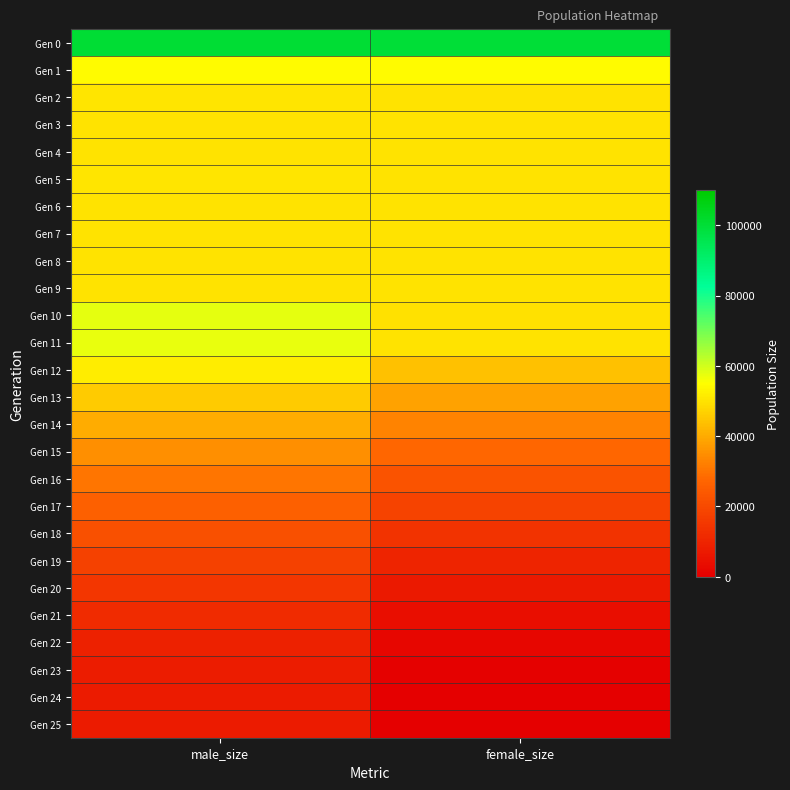

Reading left to right, list all the values displayed in this chart.

Gen 0: male_size=100175	female_size=99995
Gen 1: male_size=54408	female_size=54412
Gen 2: male_size=50498	female_size=50250
Gen 3: male_size=50207	female_size=50193
Gen 4: male_size=49861	female_size=50264
Gen 5: male_size=50376	female_size=50085
Gen 6: male_size=49935	female_size=50170
Gen 7: male_size=49975	female_size=50031
Gen 8: male_size=50051	female_size=50039
Gen 9: male_size=49917	female_size=50129
Gen 10: male_size=57830	female_size=49764
Gen 11: male_size=57566	female_size=50119
Gen 12: male_size=51956	female_size=43888
Gen 13: male_size=45863	female_size=38274
Gen 14: male_size=40242	female_size=32749
Gen 15: male_size=35035	female_size=27666
Gen 16: male_size=30258	female_size=22674
Gen 17: male_size=26064	female_size=18201
Gen 18: male_size=21816	female_size=14156
Gen 19: male_size=17906	female_size=10264
Gen 20: male_size=14735	female_size=7262
Gen 21: male_size=11829	female_size=4243
Gen 22: male_size=9263	female_size=1739
Gen 23: male_size=7978	female_size=518
Gen 24: male_size=7504	female_size=4
Gen 25: male_size=7500	female_size=0